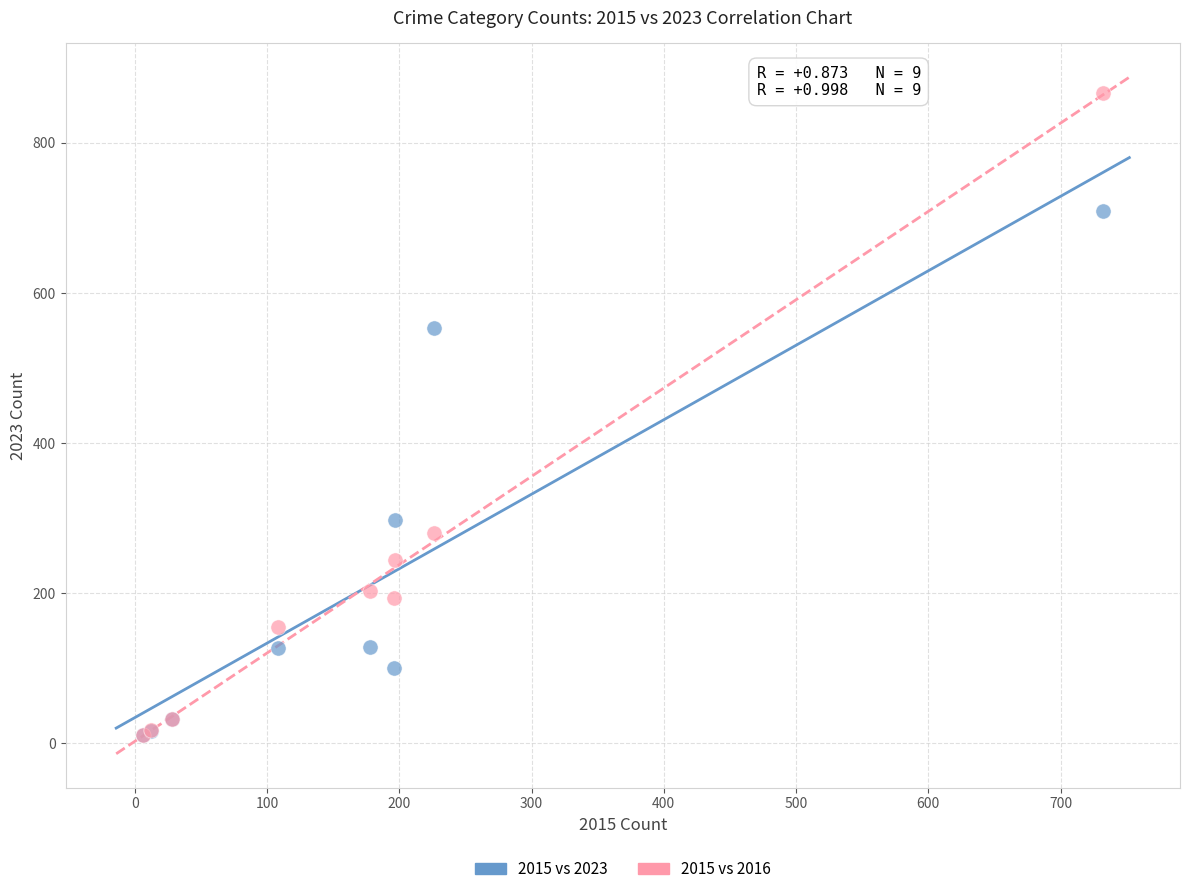

Across all series, what Y value is closest to 439?

554